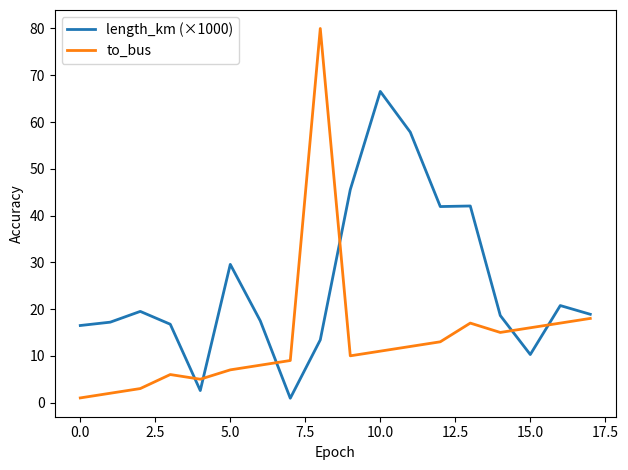

What is the difference between the second highest and second lowest values in the length_km (×1000) series?

55.3